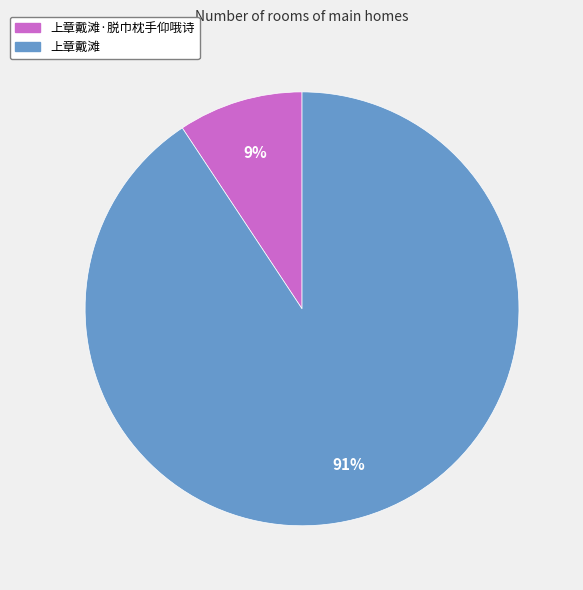

How many slices are in this pie chart?

2